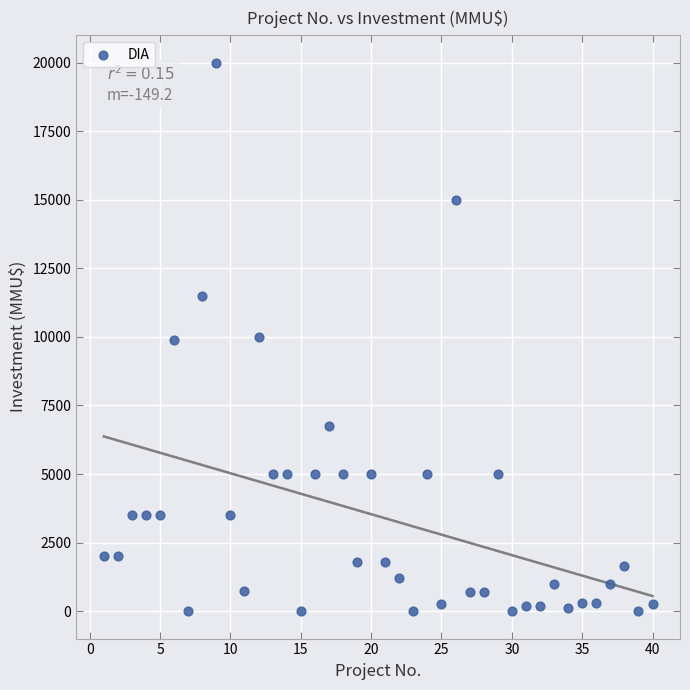

What is the range of Y values (max minus min)?

20000